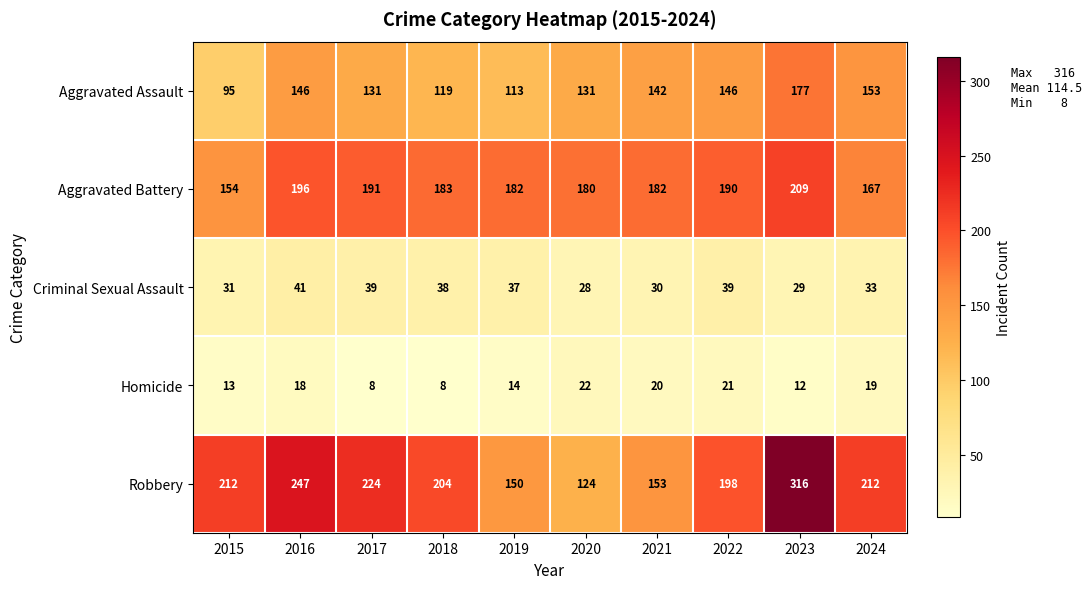

Rank the series by their maximum value, from highest to lowest.

Robbery, Aggravated Battery, Aggravated Assault, Criminal Sexual Assault, Homicide